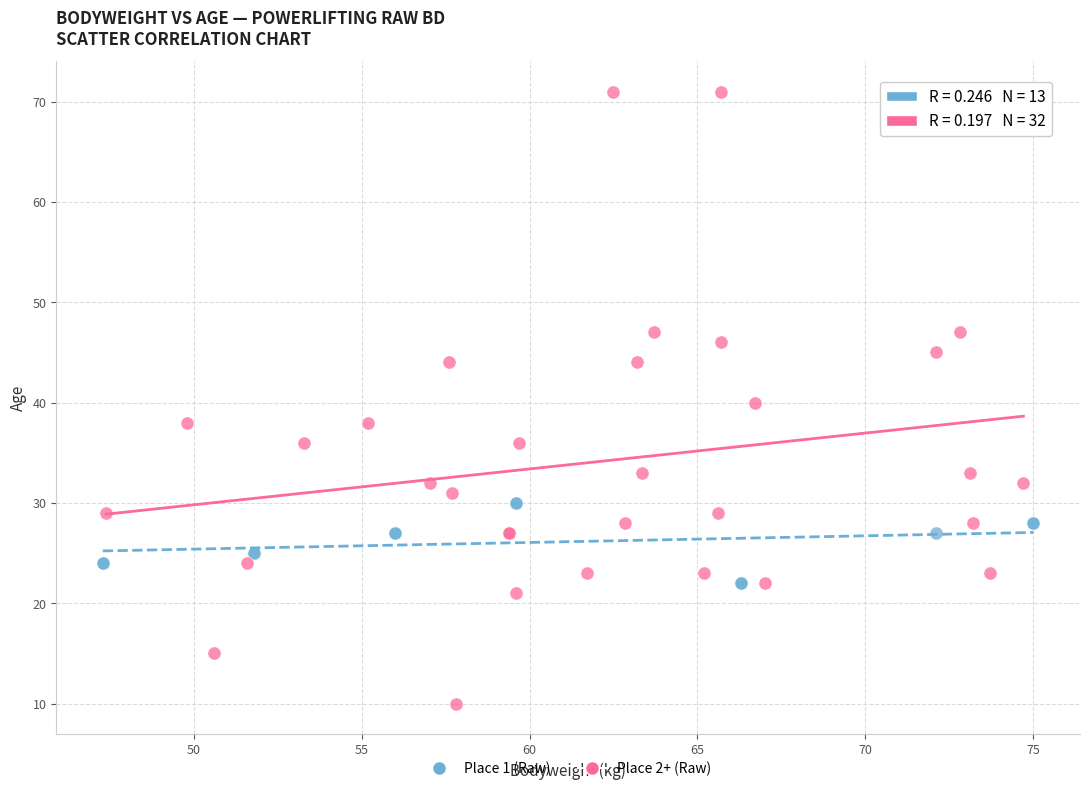

Which series contains the highest Y value?

Place 2+ (Raw)